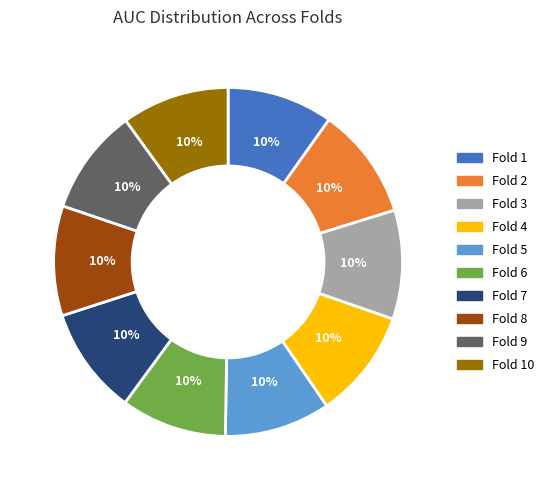

How many segments does this pie chart have?

10